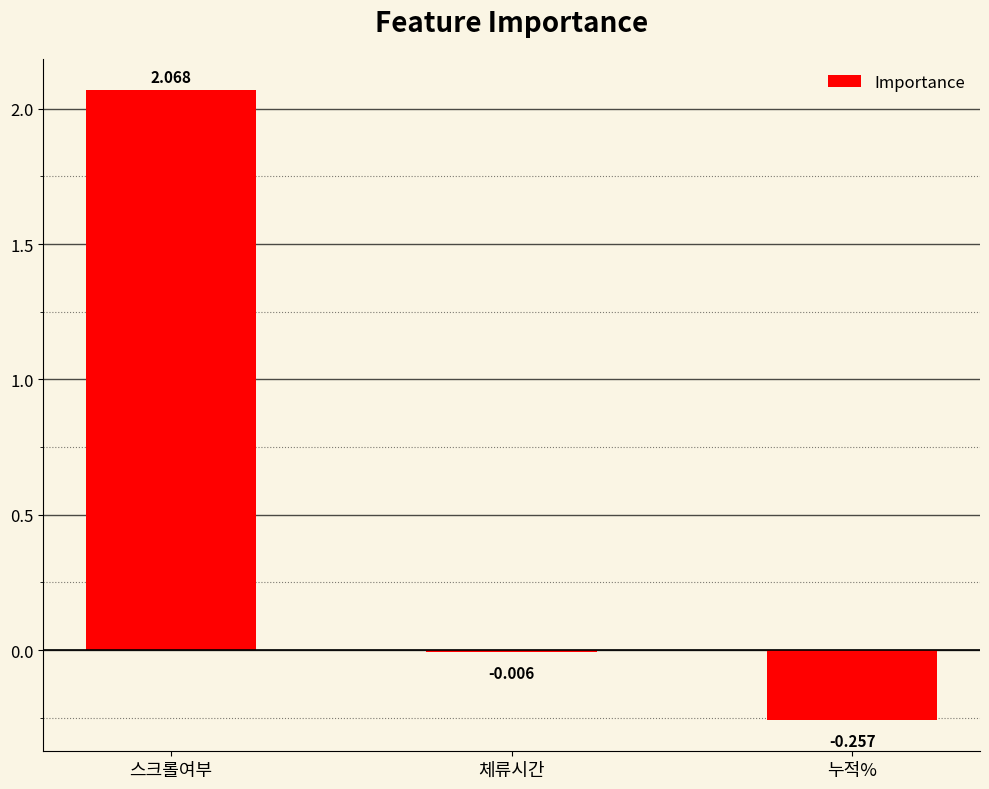

Which has a higher value, 스크롤여부 or 체류시간?

스크롤여부